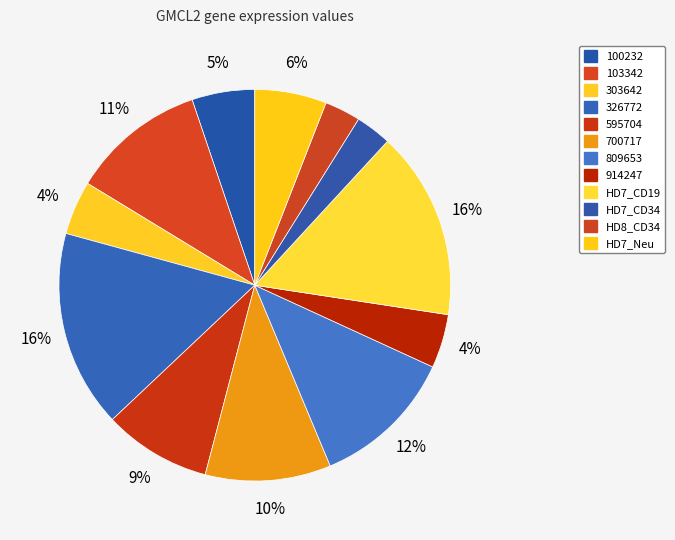

What percentage is the 809653 slice, to the nearest percent?

12%